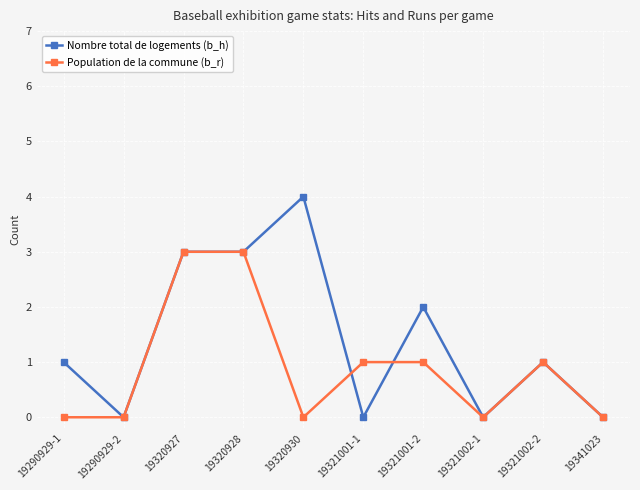

Reading left to right, list all the values displayed in this chart.

Nombre total de logements (b_h): 1	0	3	3	4	0	2	0	1	0
Population de la commune (b_r): 0	0	3	3	0	1	1	0	1	0